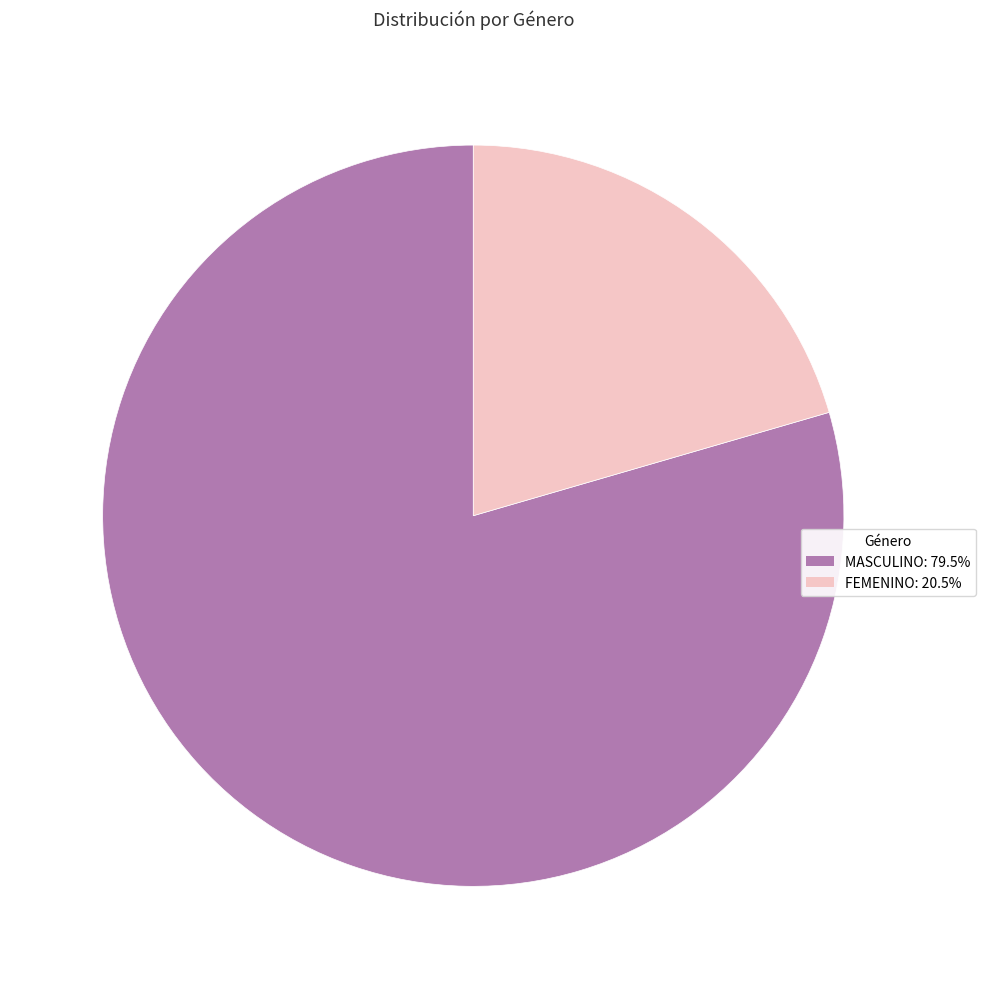

Is the sum of FEMENINO and MASCULINO greater than half?

Yes